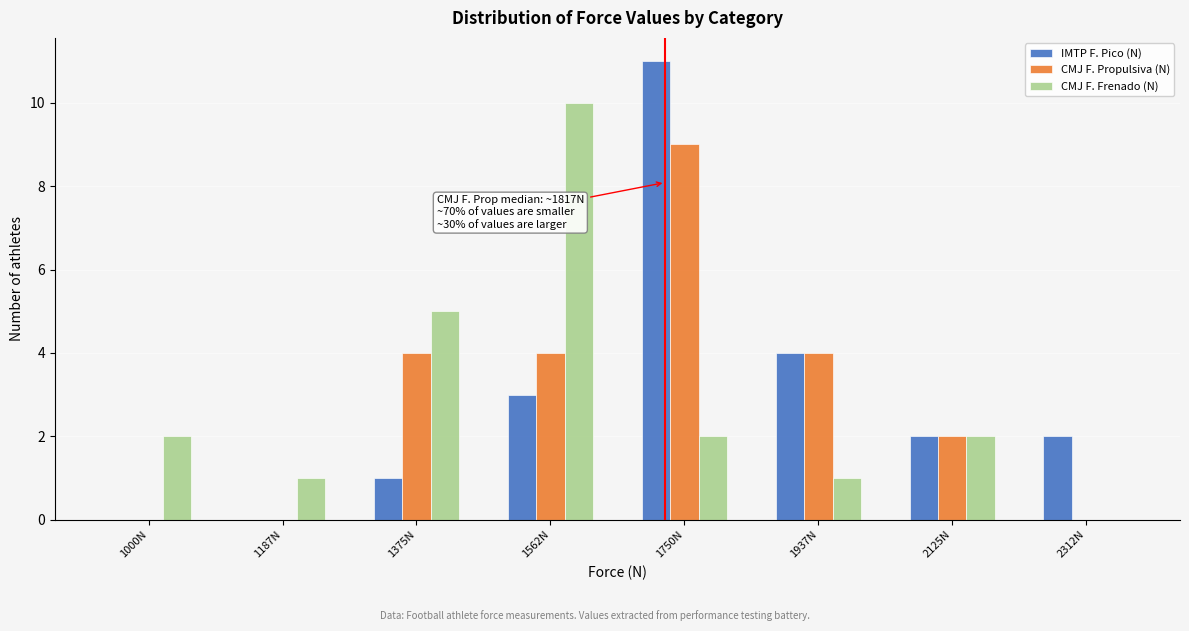

Reading left to right, transcribe all the data shown in this chart.

IMTP F. Pico (N): 1000N=0	1187N=0	1375N=1	1562N=3	1750N=11	1937N=4	2125N=2	2312N=2
CMJ F. Propulsiva (N): 1000N=0	1187N=0	1375N=4	1562N=4	1750N=9	1937N=4	2125N=2	2312N=0
CMJ F. Frenado (N): 1000N=2	1187N=1	1375N=5	1562N=10	1750N=2	1937N=1	2125N=2	2312N=0